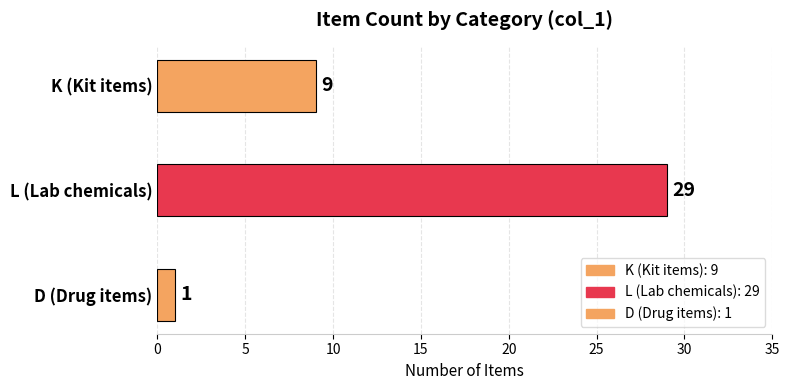

What is the sum of all values?

39